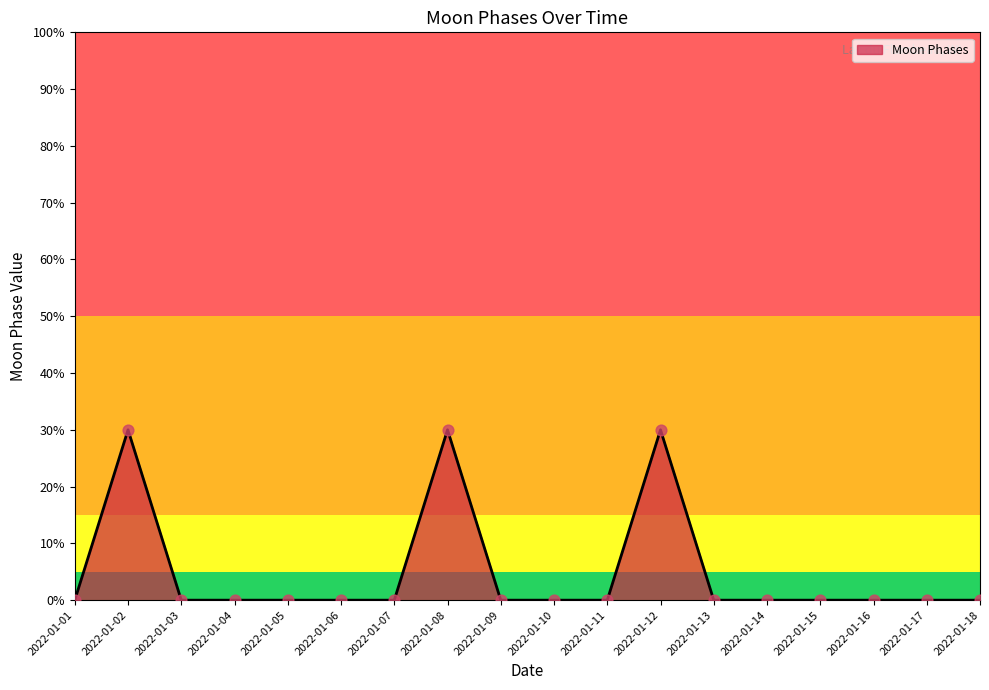

What is the difference between the maximum and minimum values?

30